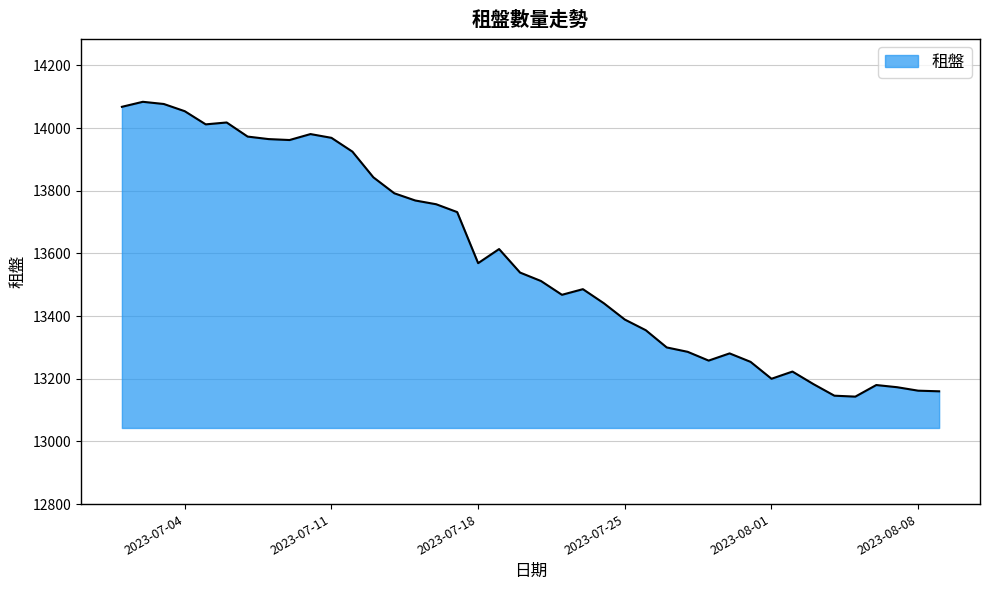

What is the greatest value displayed?

14084